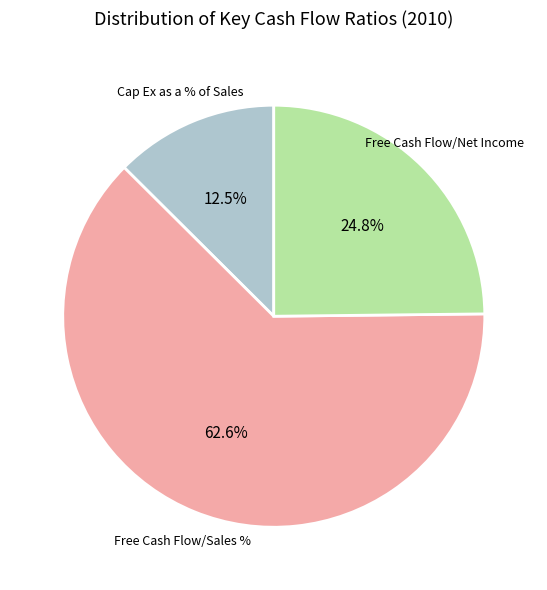

Count the number of slices in the pie.

3